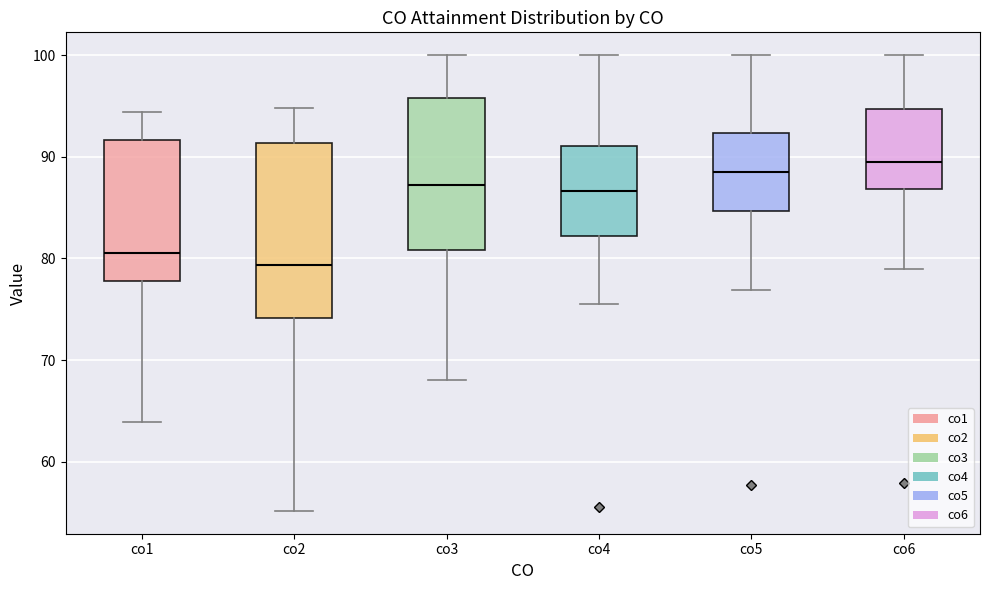

Which box is the tallest, from its lower edge to its upper edge?

co2